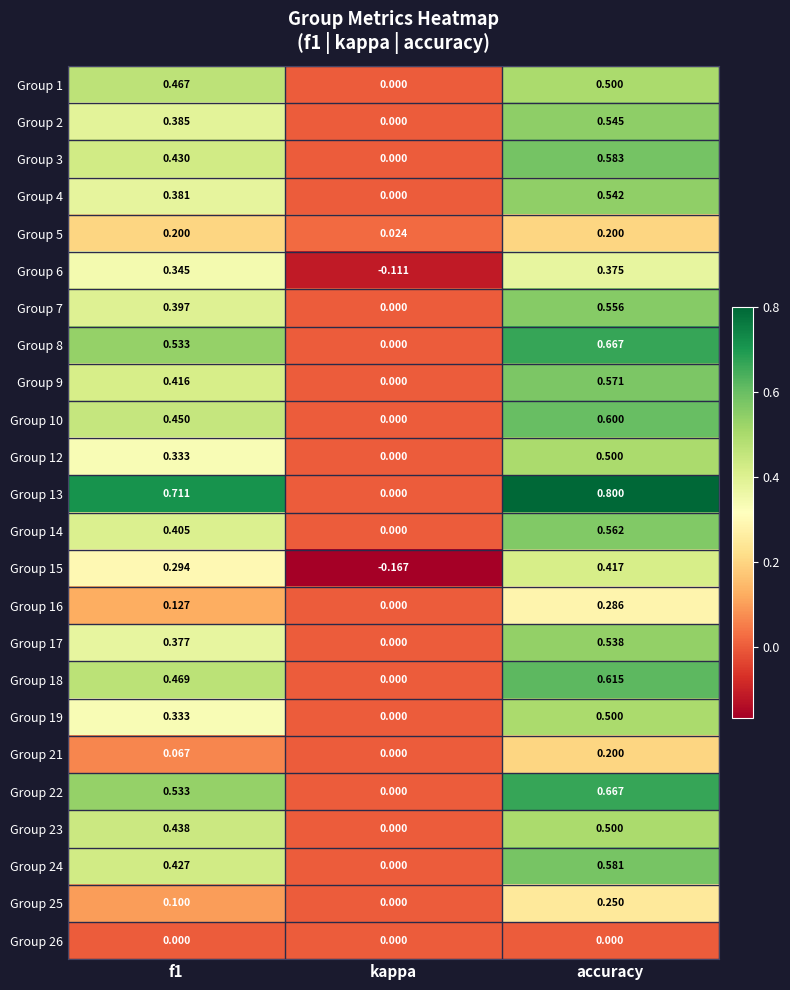

At which category is the sum across all series the highest?

accuracy